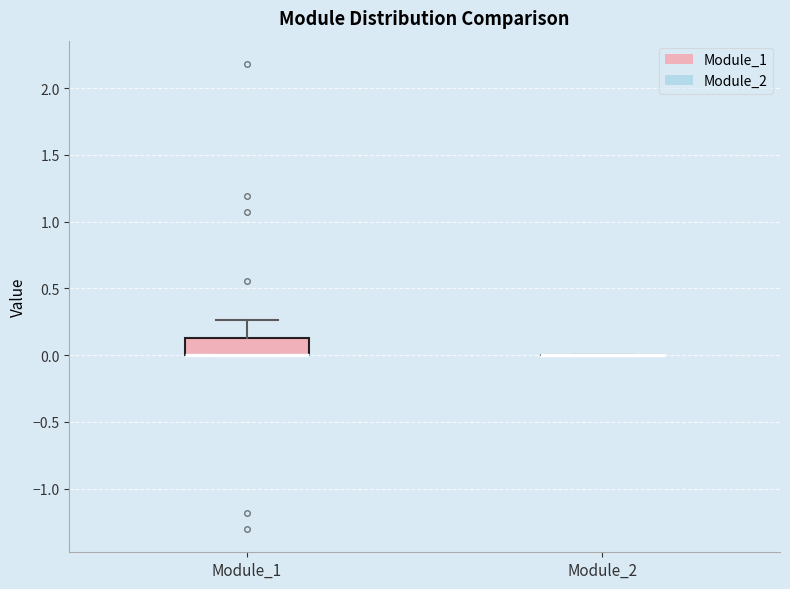

Where is the upper edge of the box for Module_1 on the y-axis? The values are not printed on the chart, so give them approximately, as read against the axis.

0.15